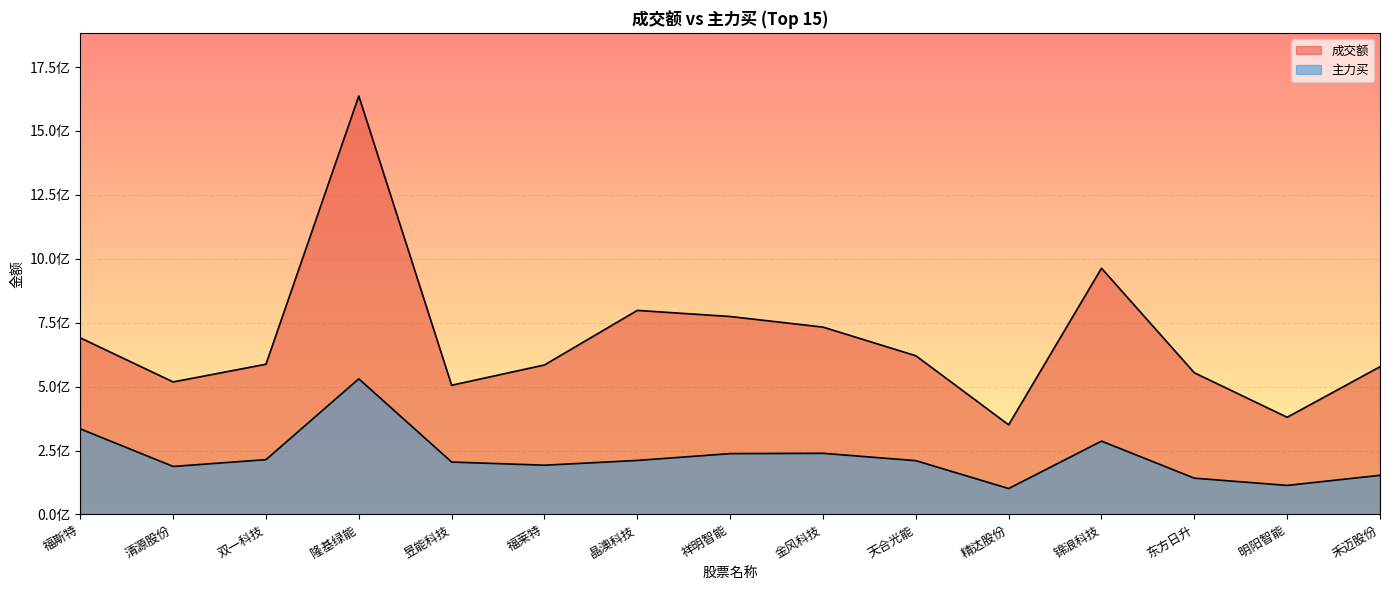

At which category does 主力买 reach its first local valley?

清源股份